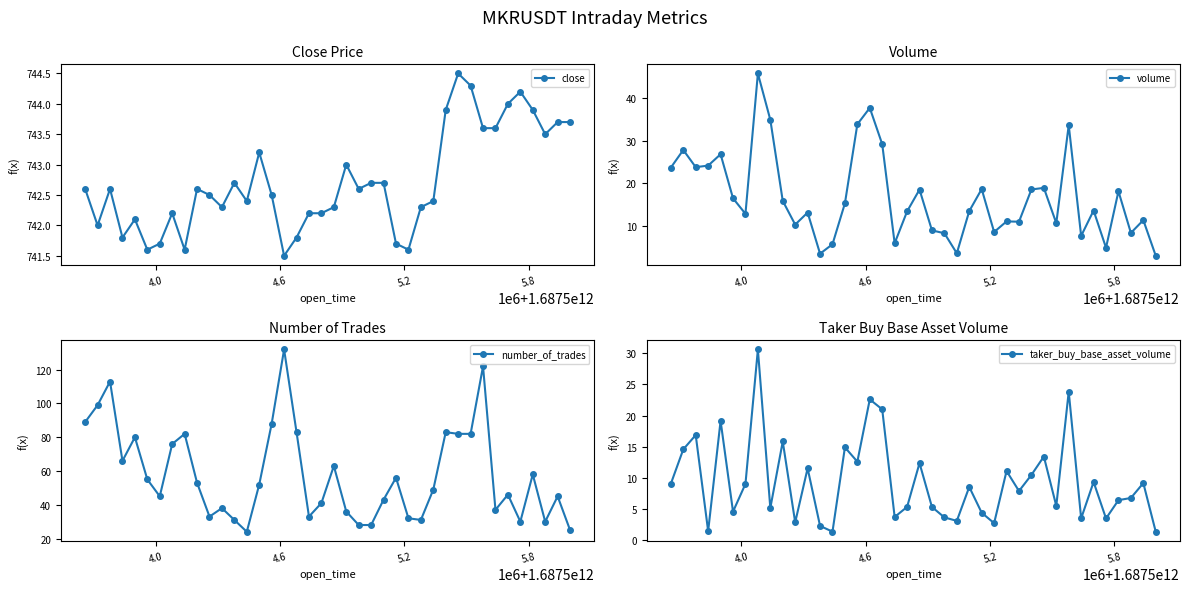

At how many categories does at least one series exceed 221?

40